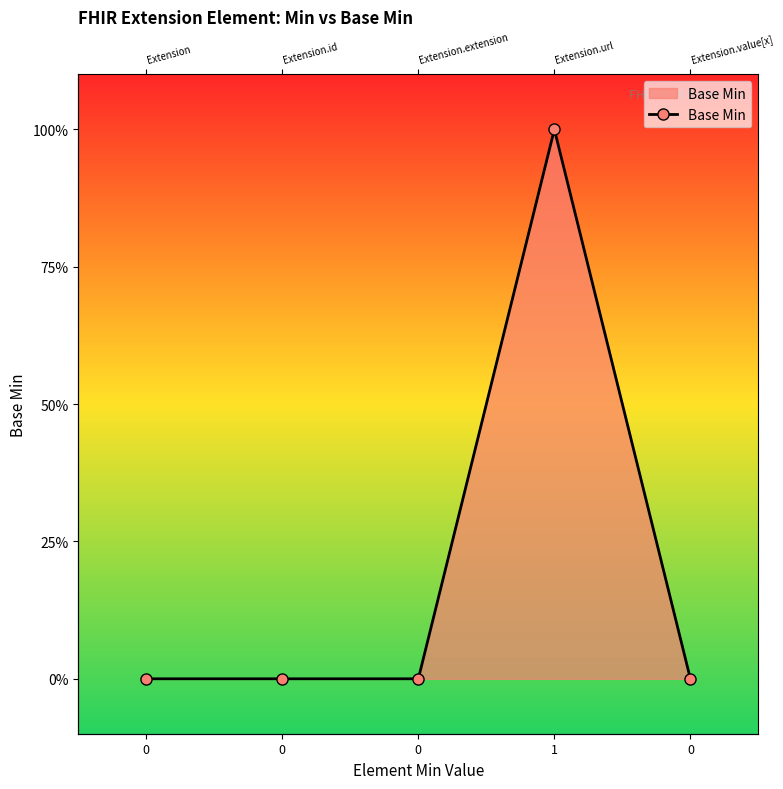

Reading right to left, extract all data points from this chart.

0	1	0	0	0